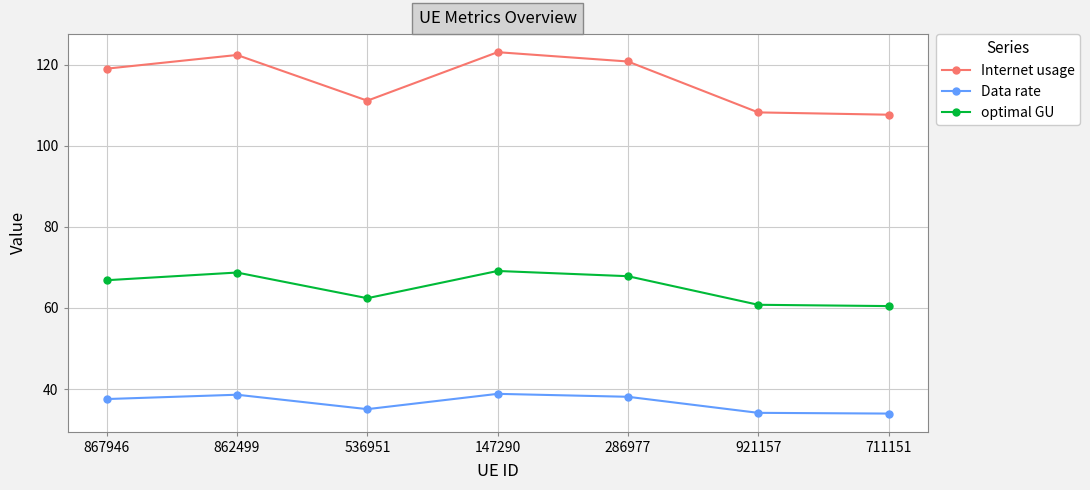

True or false: optimal GU has more than 1 interior local peaks.

True